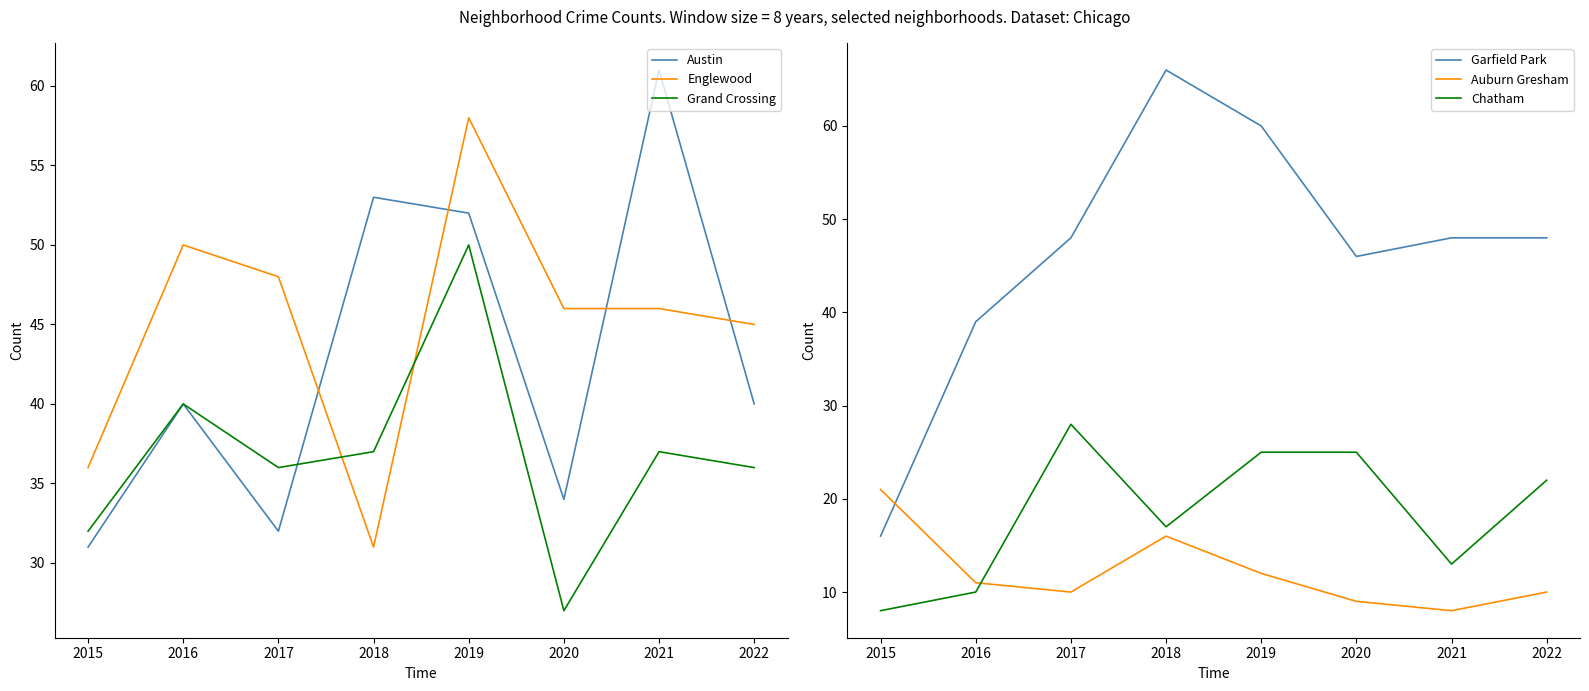

What is the minimum value for Chatham?

8